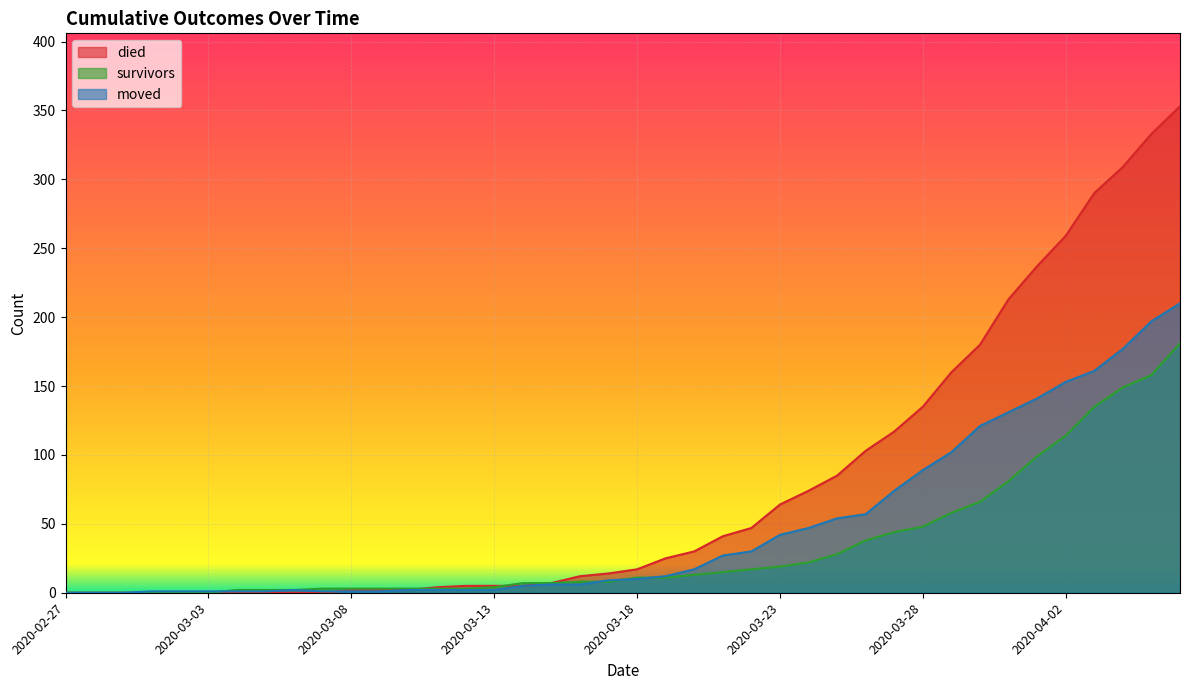

What is the sum of the died values at 2020-03-25 and 2020-03-18?

102